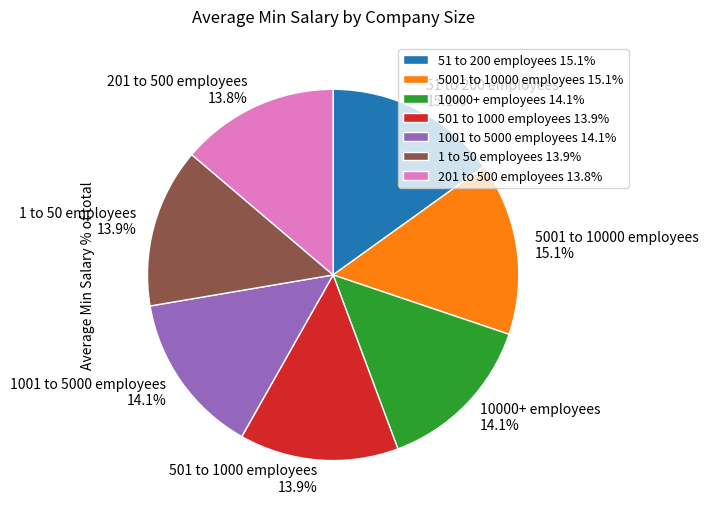

Is there a majority slice in this chart?

No